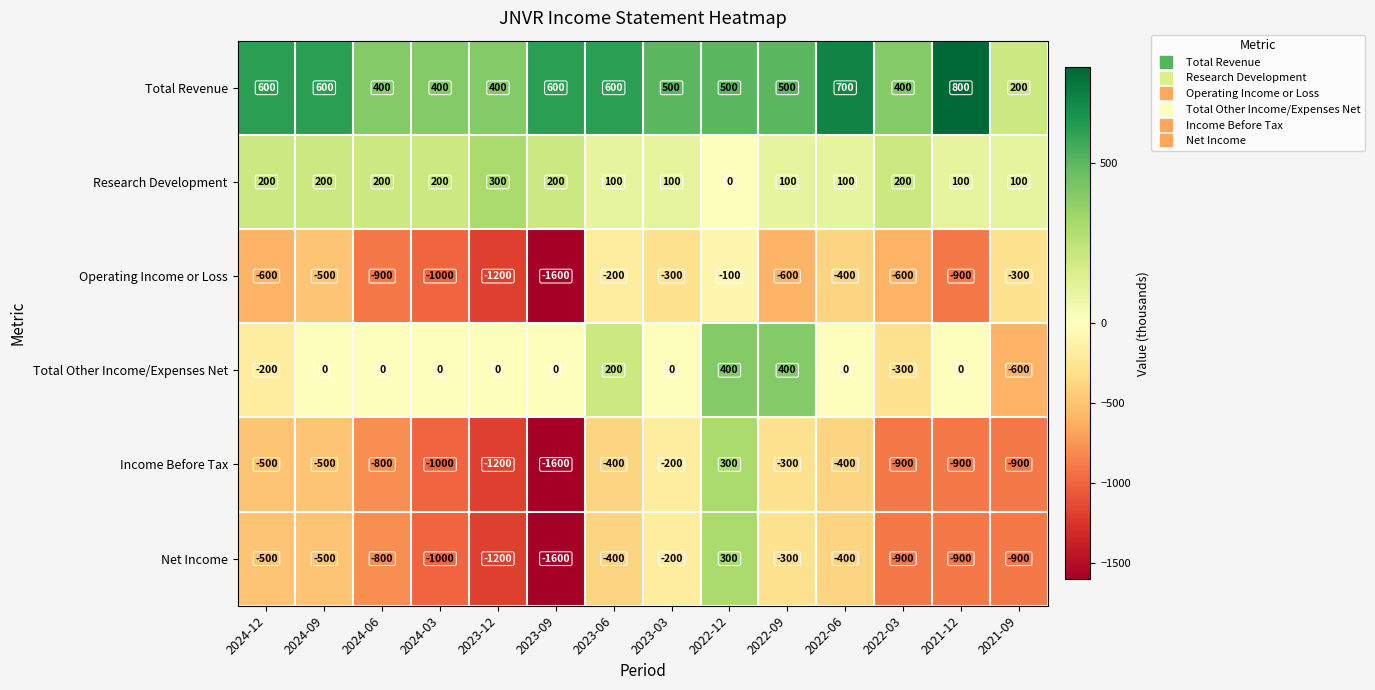

How many values in the Operating Income or Loss series exceed -600?

6